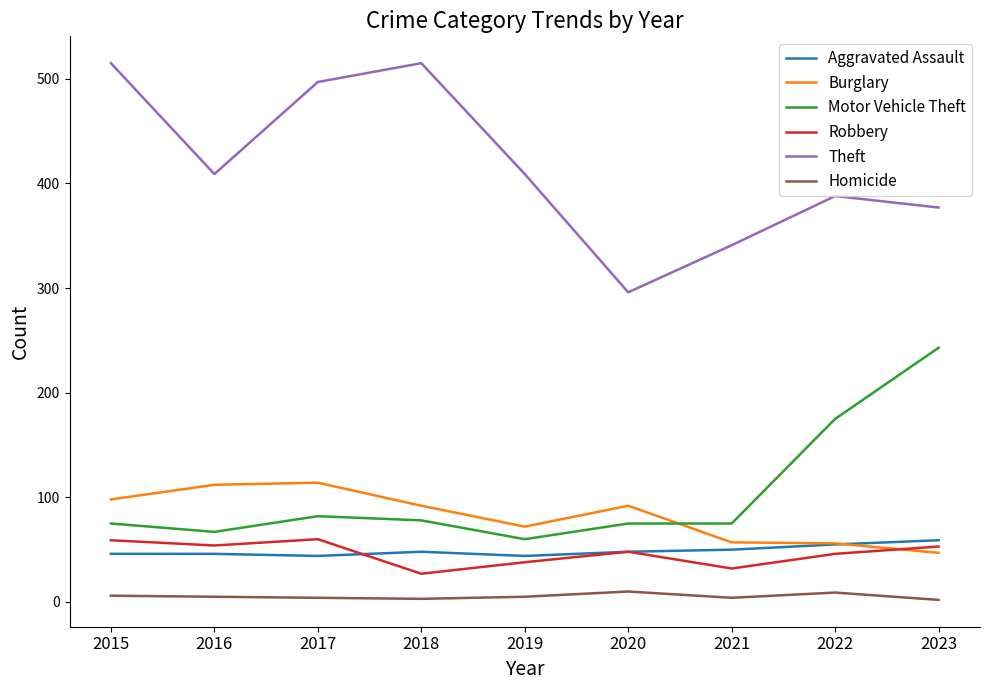

True or false: Robbery has a value of 53 at 2023.

True